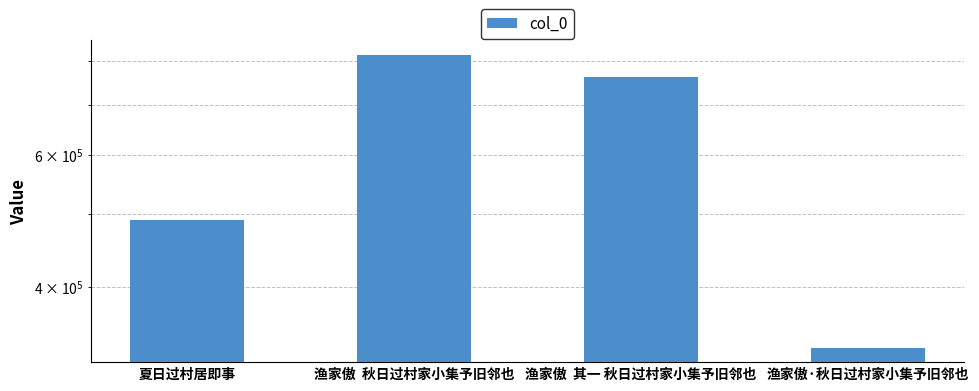

Rank the categories by value from highest to lowest.

渔家傲  秋日过村家小集予旧邻也, 渔家傲  其一 秋日过村家小集予旧邻也, 夏日过村居即事, 渔家傲·秋日过村家小集予旧邻也